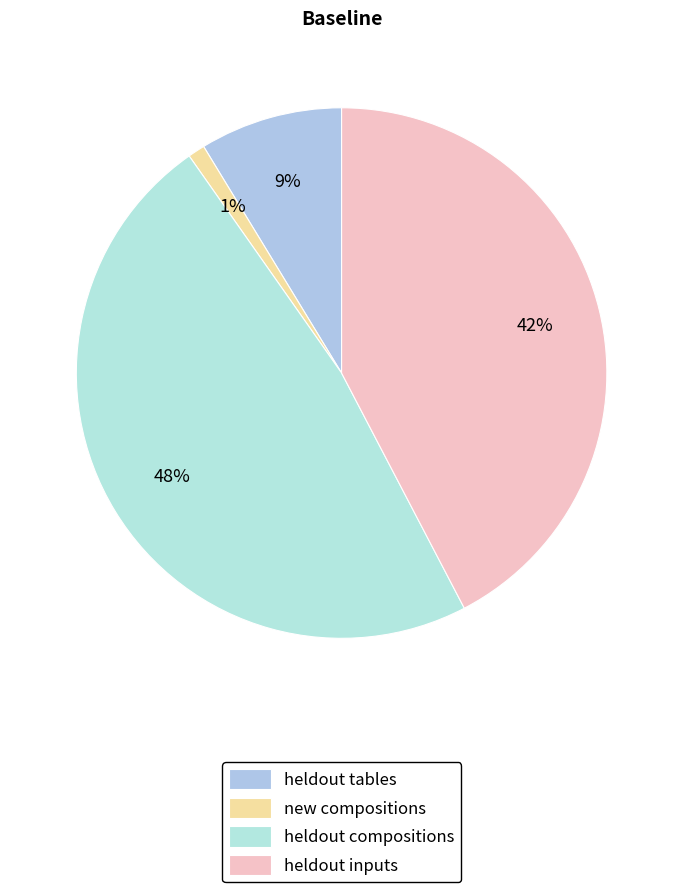

What percentage is NOT represented by heldout inputs?

57.7%